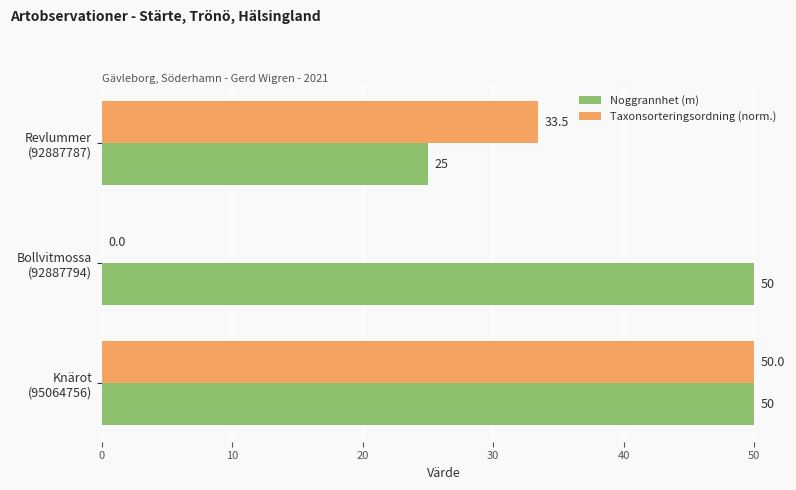

What is the maximum value shown in the chart?

50.0